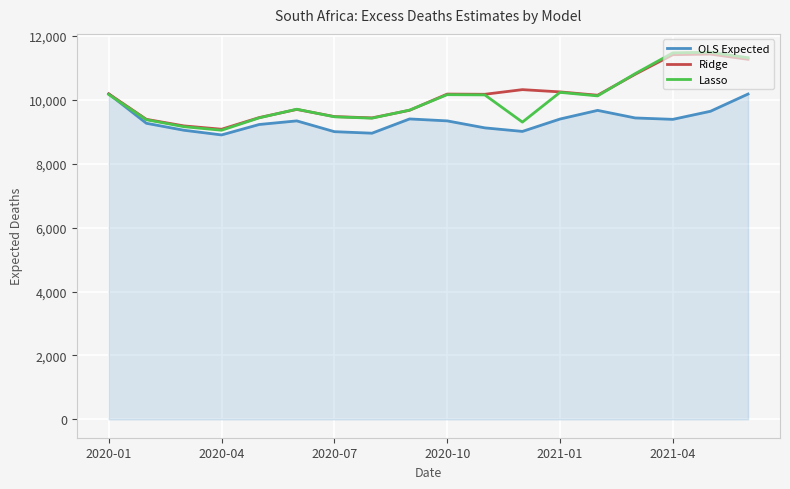

What is the minimum value for Lasso?

9052.1